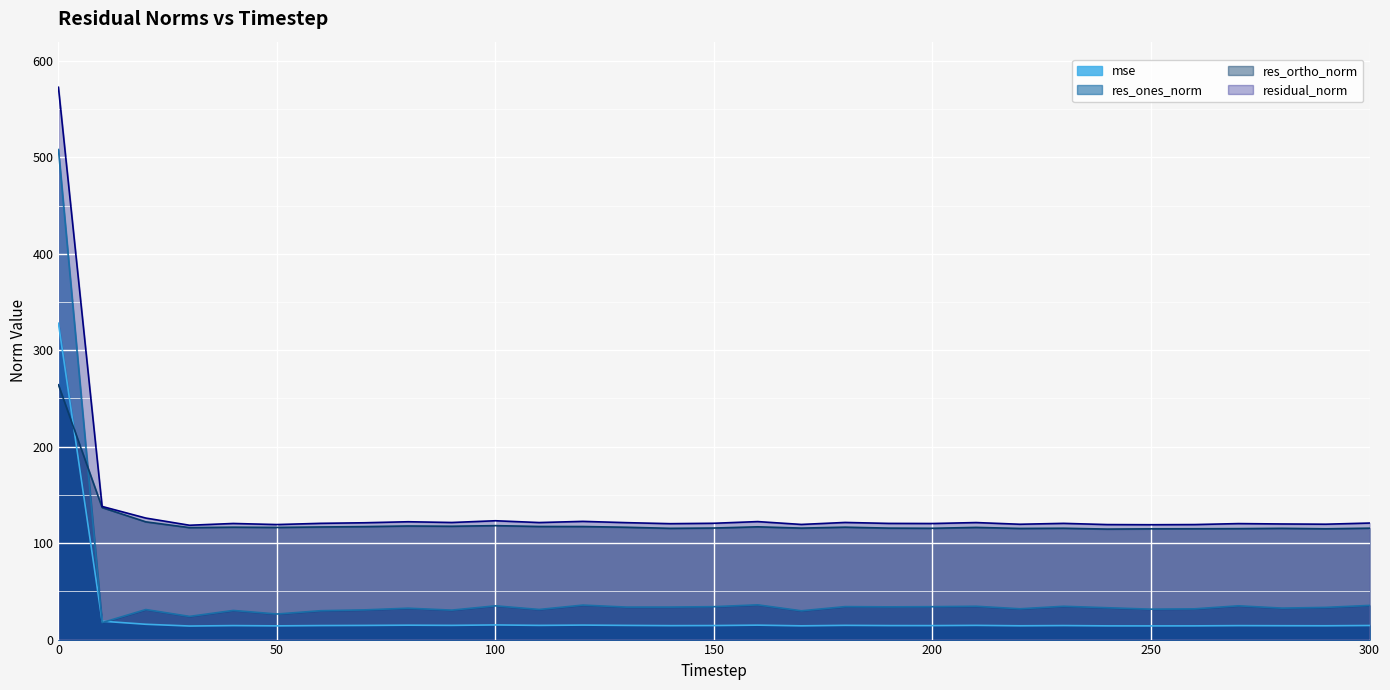

Is the value of res_ortho_norm at 0 greater than the value of mse at 220?

Yes